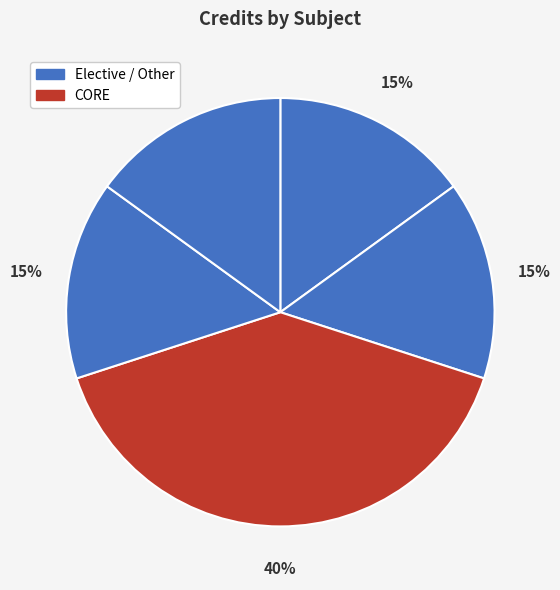

How many segments does this pie chart have?

5